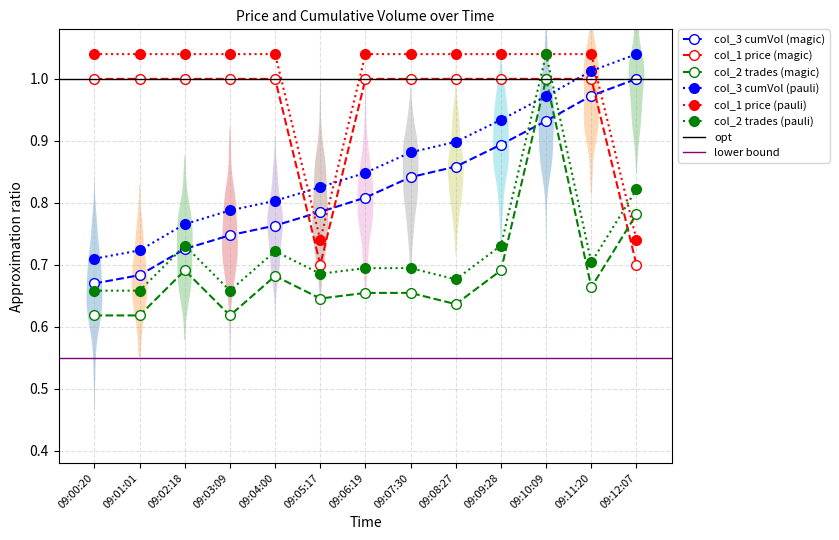

At which label is col_1 (price) closest to 0?

09:05:17